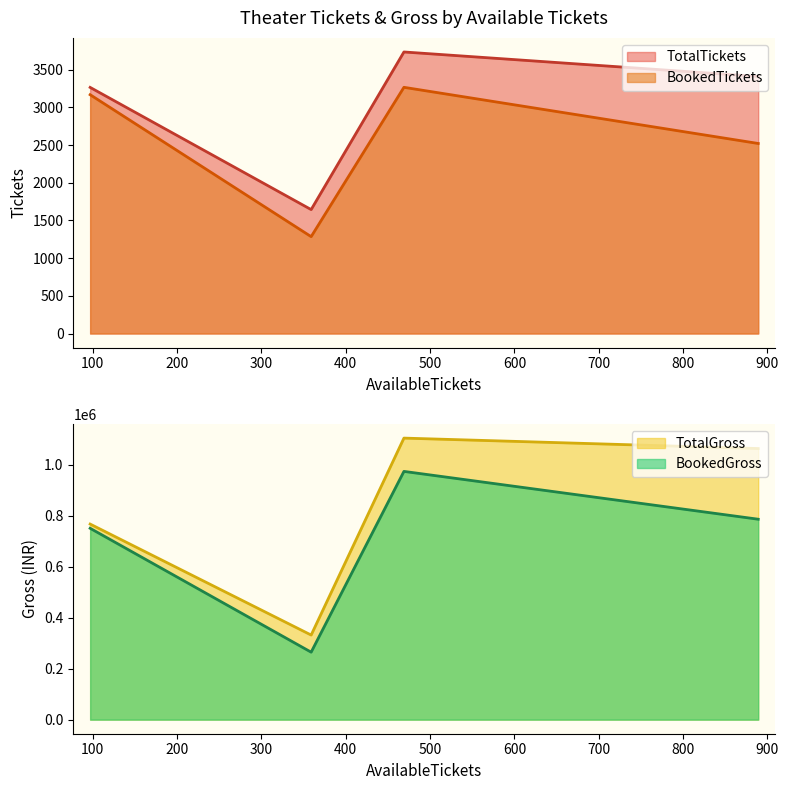

Which series has the largest total across all categories?

TotalGross